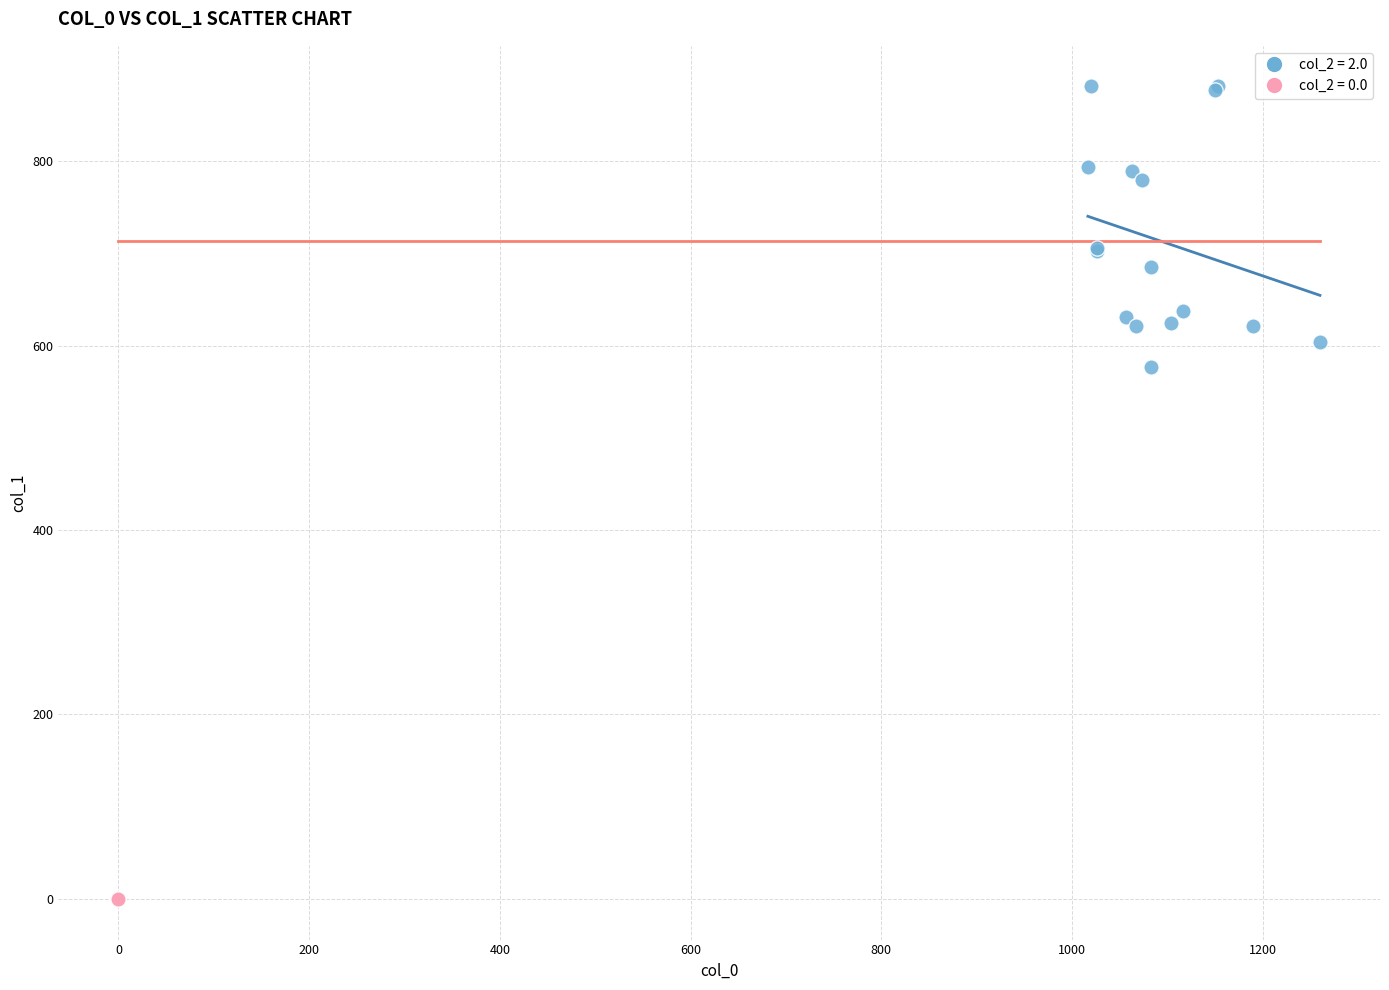

What are all the series names shown in the legend?

col_2 = 2.0, col_2 = 0.0